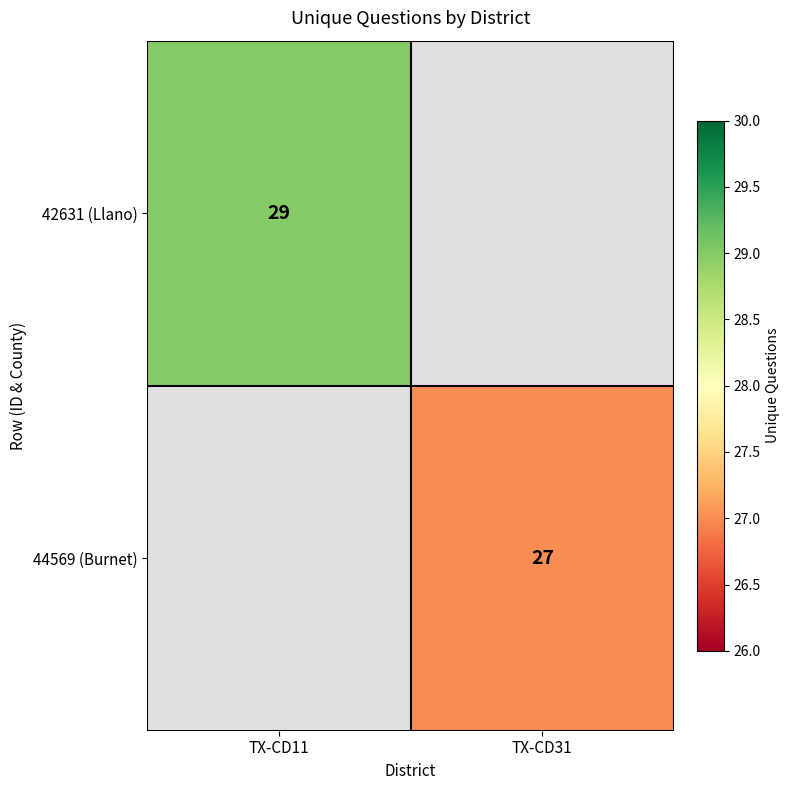

The 44569 (Burnet) series shows 39.5 at TX-CD31. True or false?

False